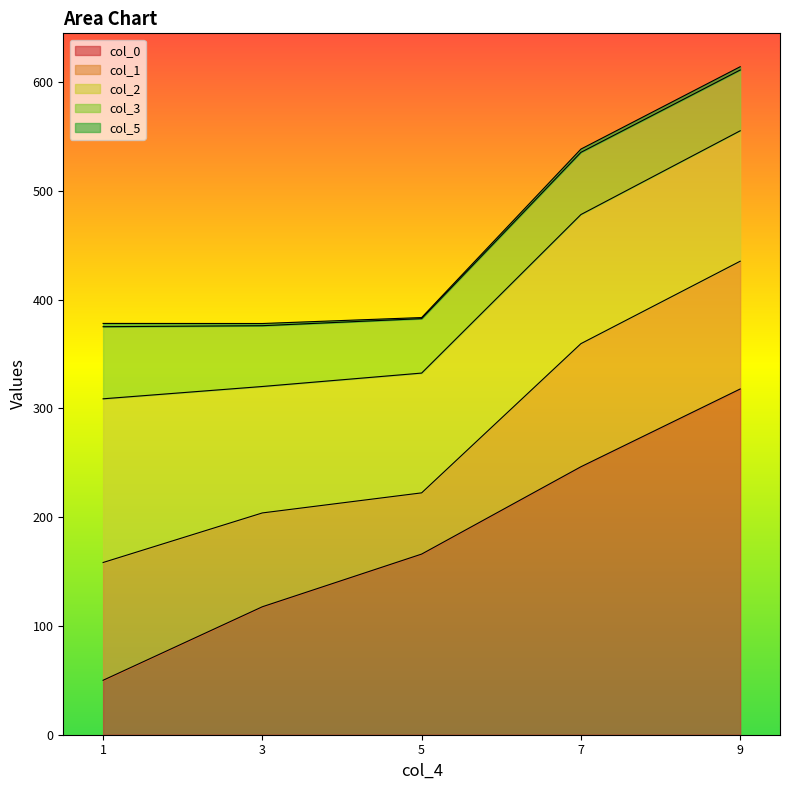

Rank the categories by col_2 value from lowest to highest.

5, 3, 7, 9, 1